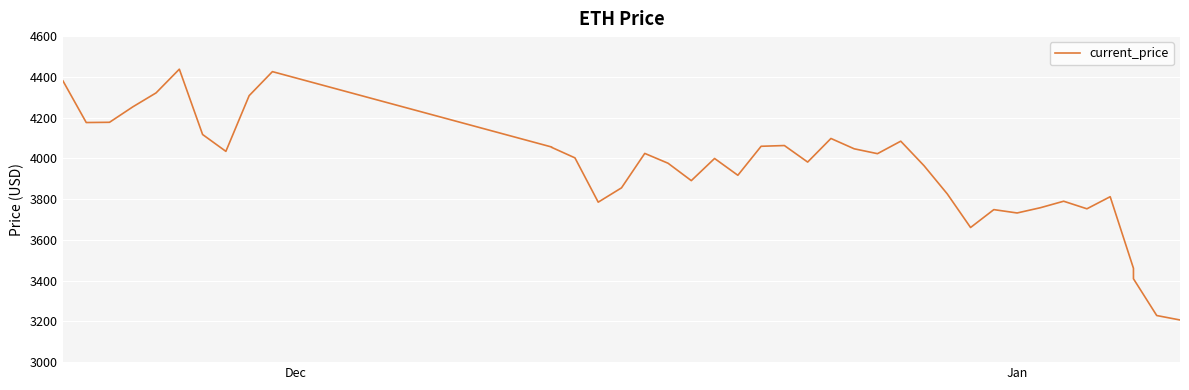

How many data points does each series have?

40